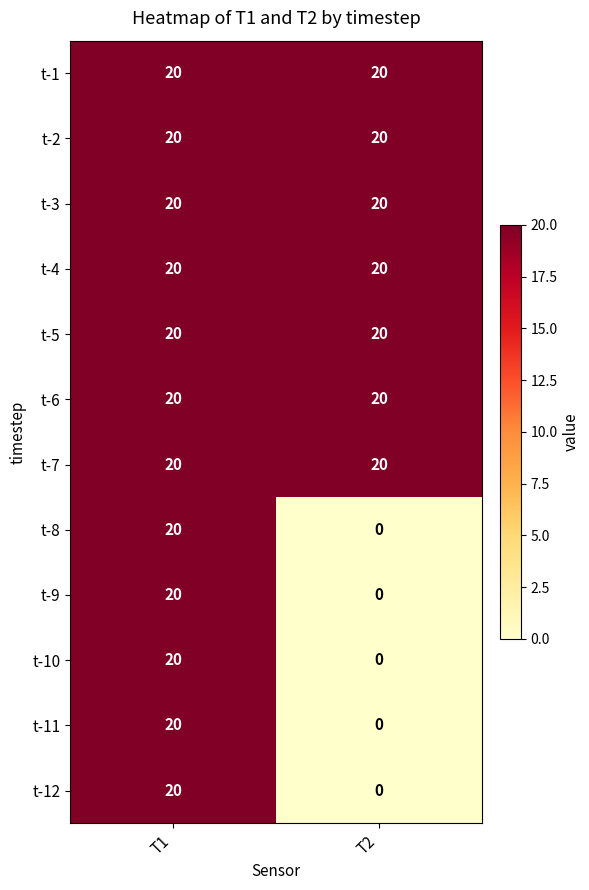

What is the average value of the t-11 series?

10